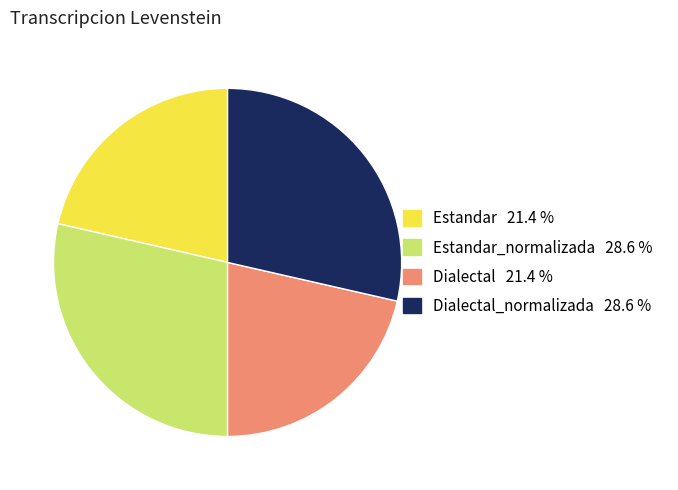

Does any single category account for the majority?

No